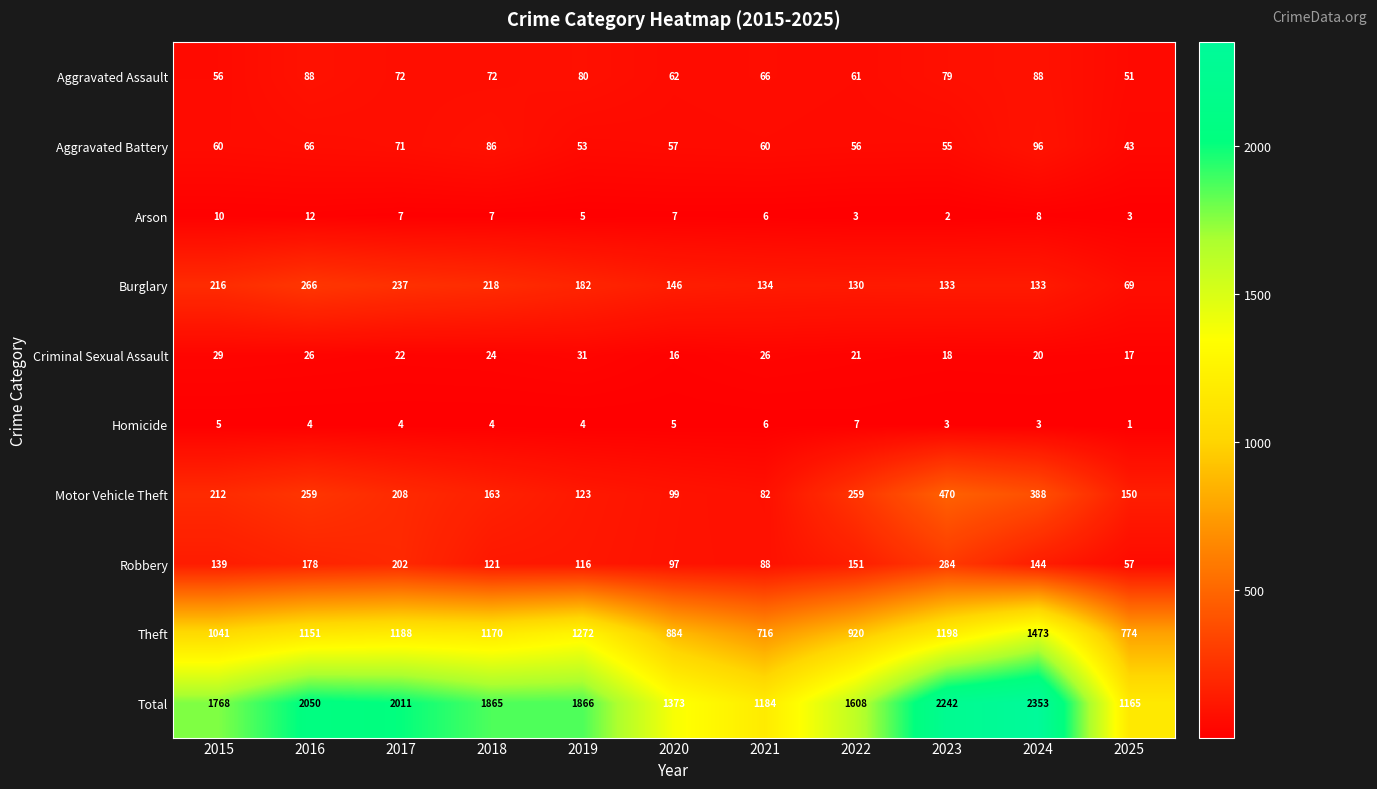

The value of Aggravated Battery at 2017 is 71. True or false?

True